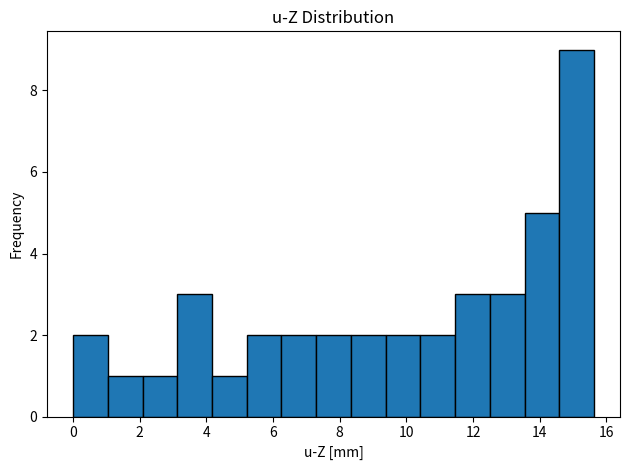

Reading left to right, transcribe this chart: for each bar, give the range it covers on the x-axis and its height. Neither the bar edges nor the heights are printed on the chart, so give them approximately, as read against the axes.

0.0 to 1.0: 2
1.0 to 2.0: 1
2.0 to 3.2: 1
3.2 to 4.2: 3
4.2 to 5.2: 1
5.2 to 6.2: 2
6.2 to 7.2: 2
7.2 to 8.4: 2
8.4 to 9.4: 2
9.4 to 10.4: 2
10.4 to 11.4: 2
11.4 to 12.6: 3
12.6 to 13.6: 3
13.6 to 14.6: 5
14.6 to 15.6: 9